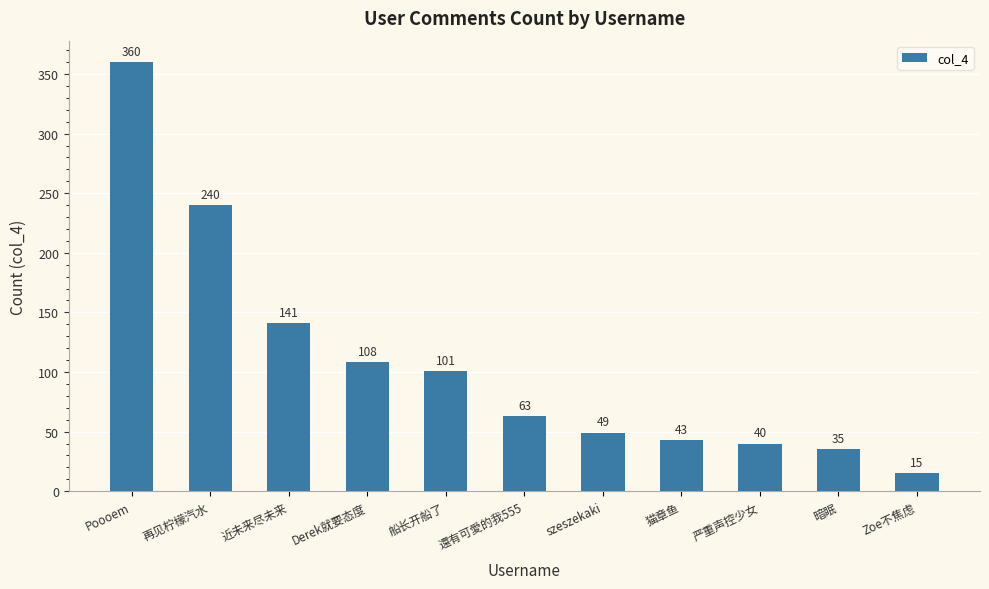

What is the label of the 2nd bar from the left?

再见柠檬汽水